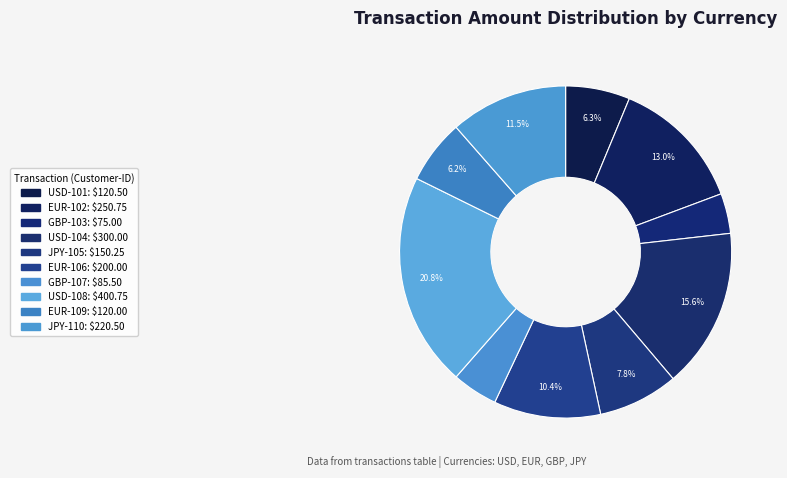

How many segments does this pie chart have?

10